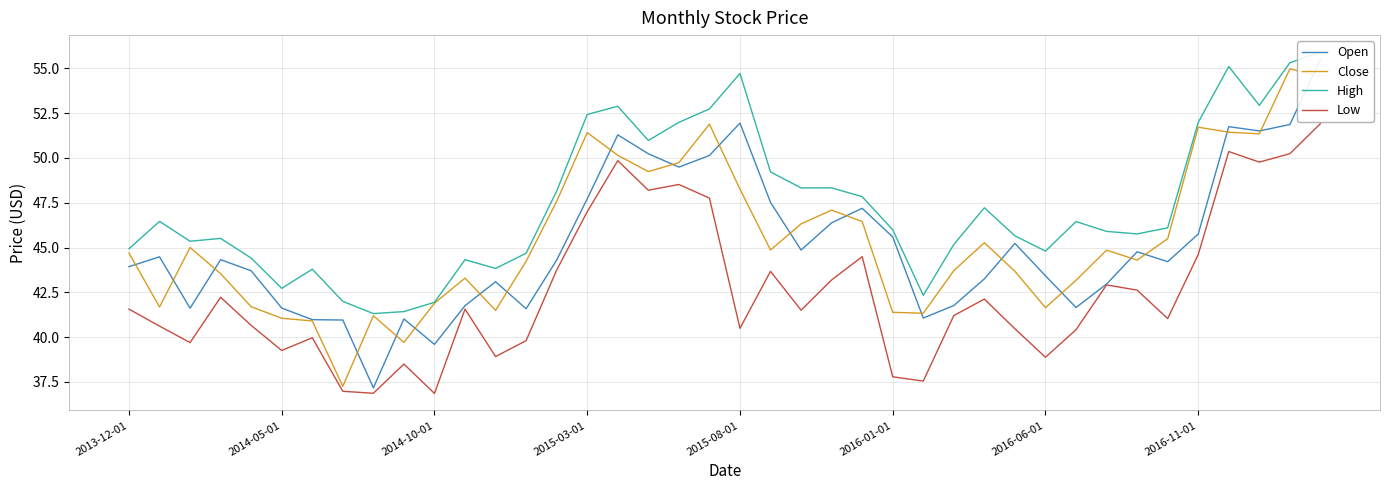

What is the difference between the second highest and minimum values in the High series?

14.0